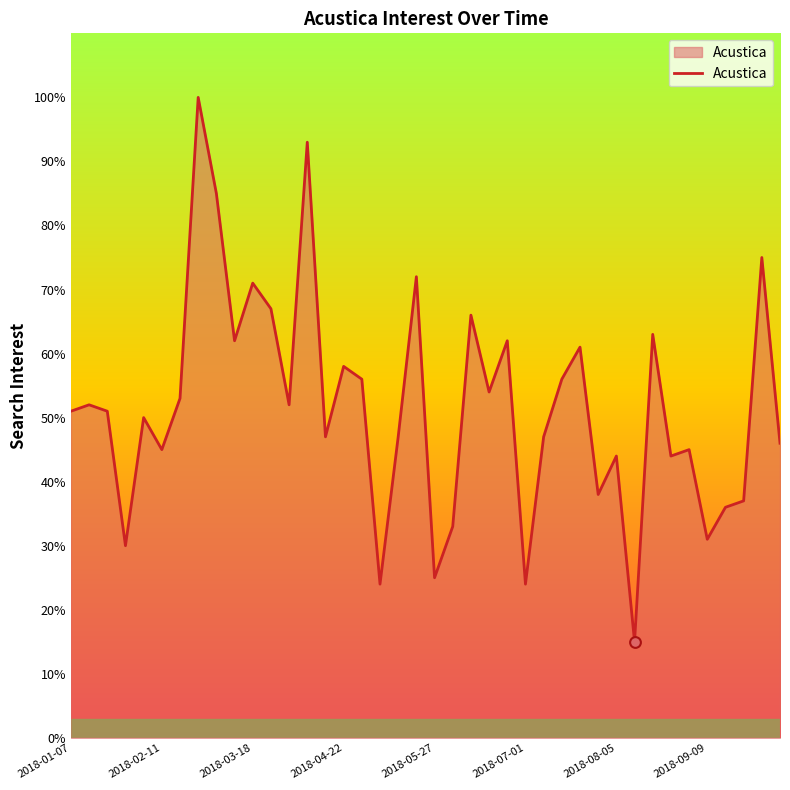

What is the smallest value displayed?

15